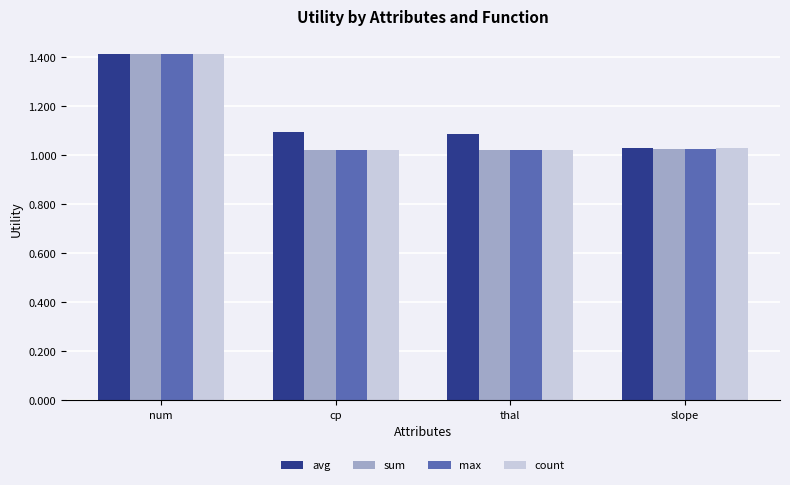

Between num and thal, which series saw the biggest shift?

count